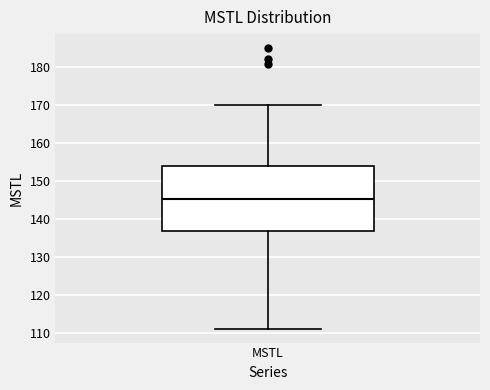

Transcribe this box plot: give where the median line is, the range the box spans, and where the two whiskers end, as read against the y-axis. The values are not printed on the chart, so give them approximately, as read against the axis.

median 145, box 137 to 154, whiskers 111 to 170